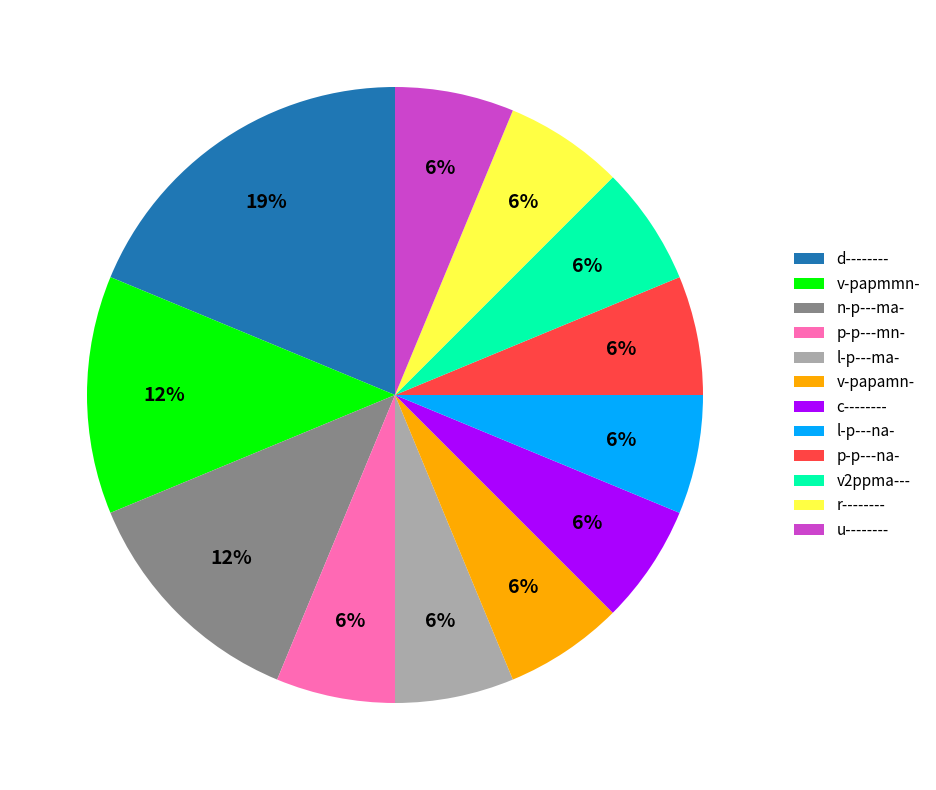

True or false: r-------- accounts for 1% of the total.

False